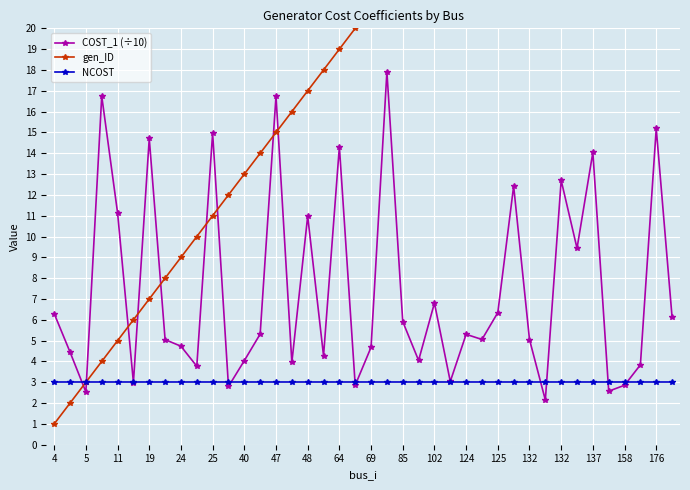

Reading left to right, extract all data points from this chart.

COST_1 (÷10): 6.3	4.4	2.5	16.7	11.1	3.0	14.7	5.0	4.7	3.8	15.0	2.8	4.0	5.3	16.7	4.0	11.0	4.3	14.3	2.9	4.7	17.9	5.9	4.0	6.8	3.0	5.3	5.1	6.3	12.4	5.1	2.1	12.7	9.4	14.0	2.6	2.9	3.8	15.2	6.1
gen_ID: 1.0	2.0	3.0	4.0	5.0	6.0	7.0	8.0	9.0	10.0	11.0	12.0	13.0	14.0	15.0	16.0	17.0	18.0	19.0	20.0	21.0	22.0	23.0	24.0	25.0	26.0	27.0	28.0	29.0	30.0	31.0	32.0	33.0	34.0	35.0	36.0	37.0	38.0	39.0	40.0
NCOST: 3.0	3.0	3.0	3.0	3.0	3.0	3.0	3.0	3.0	3.0	3.0	3.0	3.0	3.0	3.0	3.0	3.0	3.0	3.0	3.0	3.0	3.0	3.0	3.0	3.0	3.0	3.0	3.0	3.0	3.0	3.0	3.0	3.0	3.0	3.0	3.0	3.0	3.0	3.0	3.0